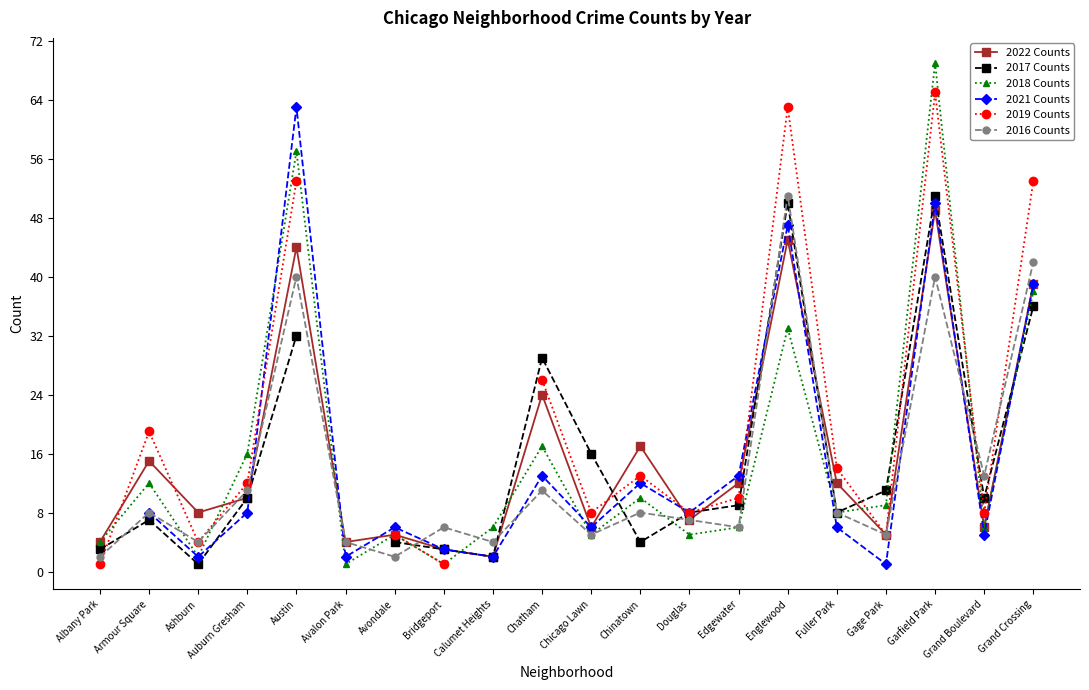

The value of 2018 Counts at Englewood is 56.6. True or false?

False